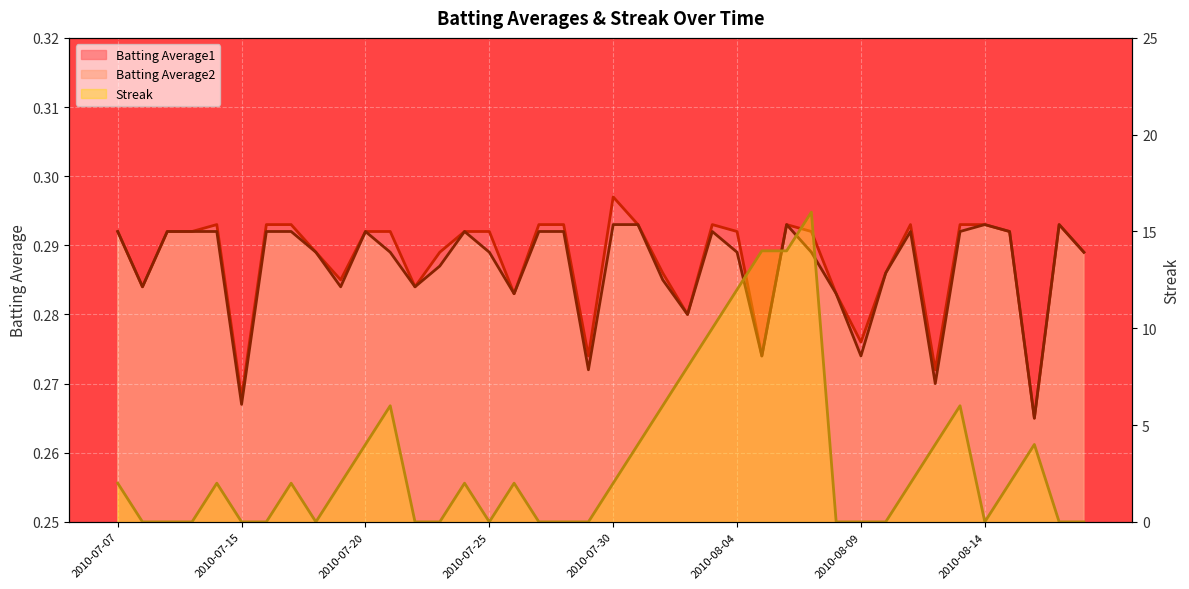

The Batting Average2 series shows 0.3 at 2010-07-16. True or false?

True